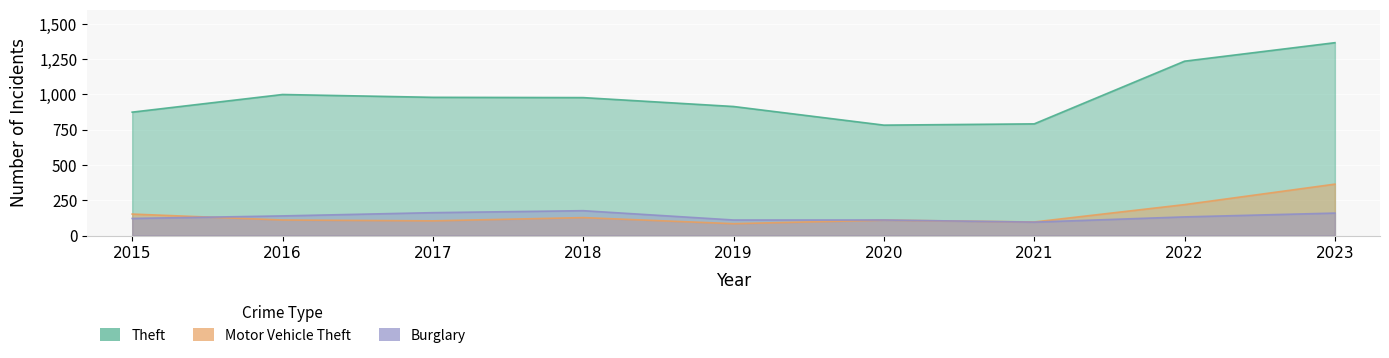

What is the sum of all Motor Vehicle Theft values?

1365